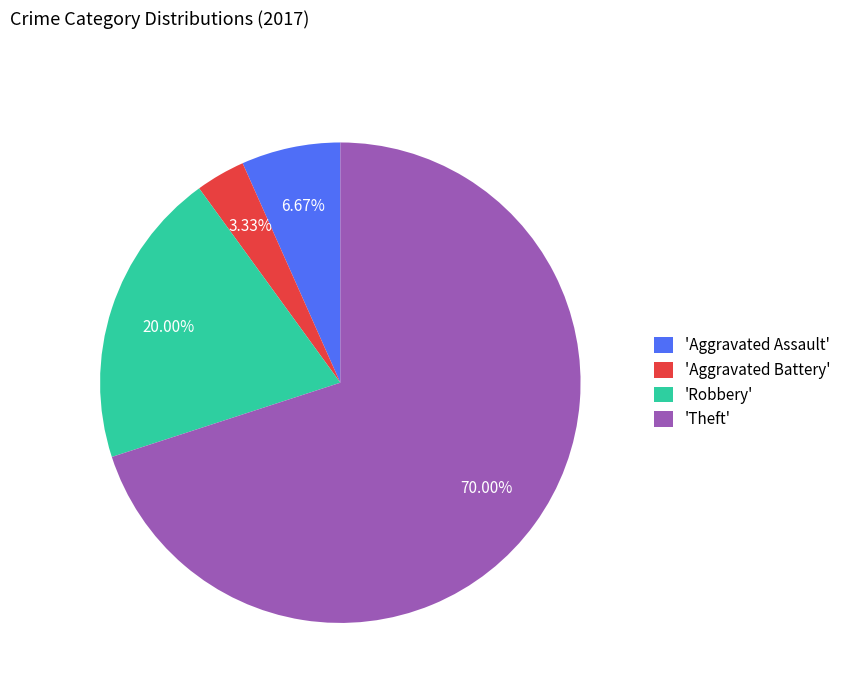

Rank the categories by value from highest to lowest.

'Theft', 'Robbery', 'Aggravated Assault', 'Aggravated Battery'